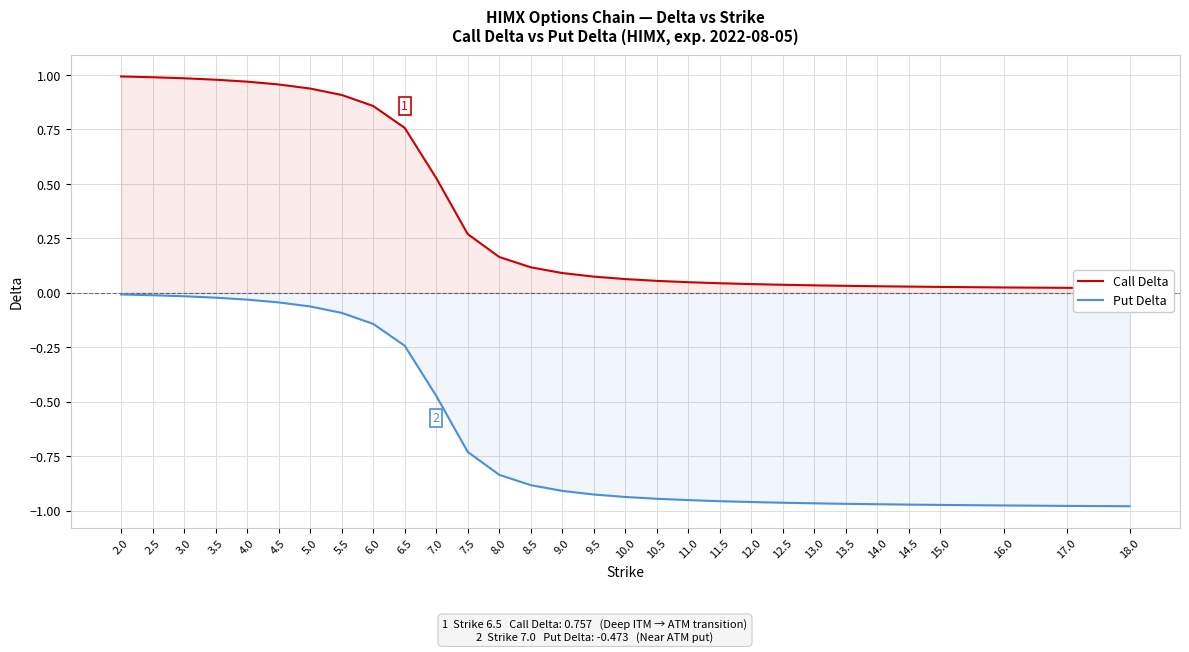

Does the chart display data point markers on the line(s)?

No